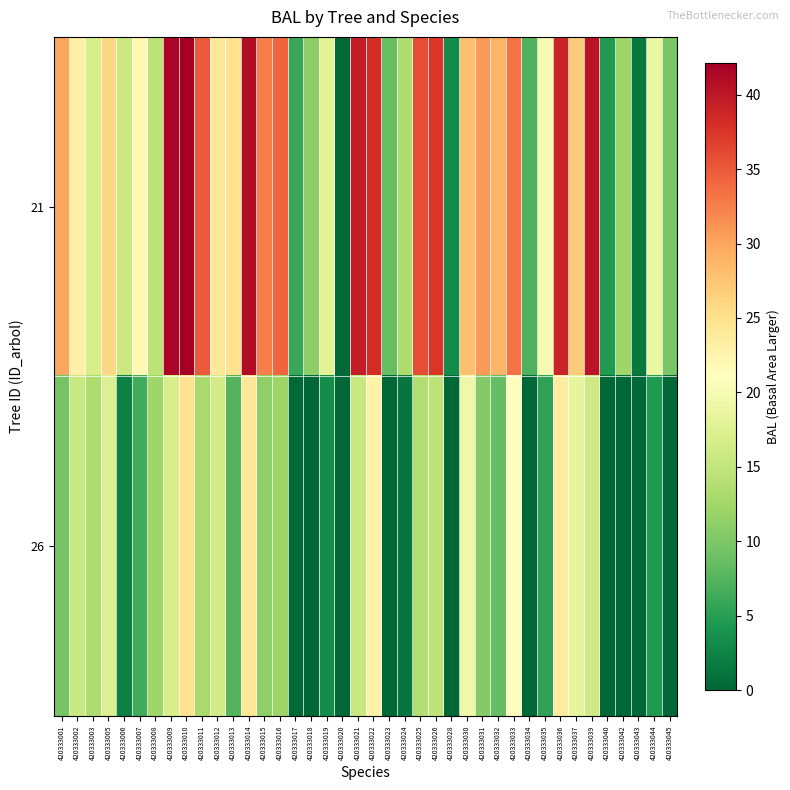

Between 420333045 and 420333001, which is larger?

420333001